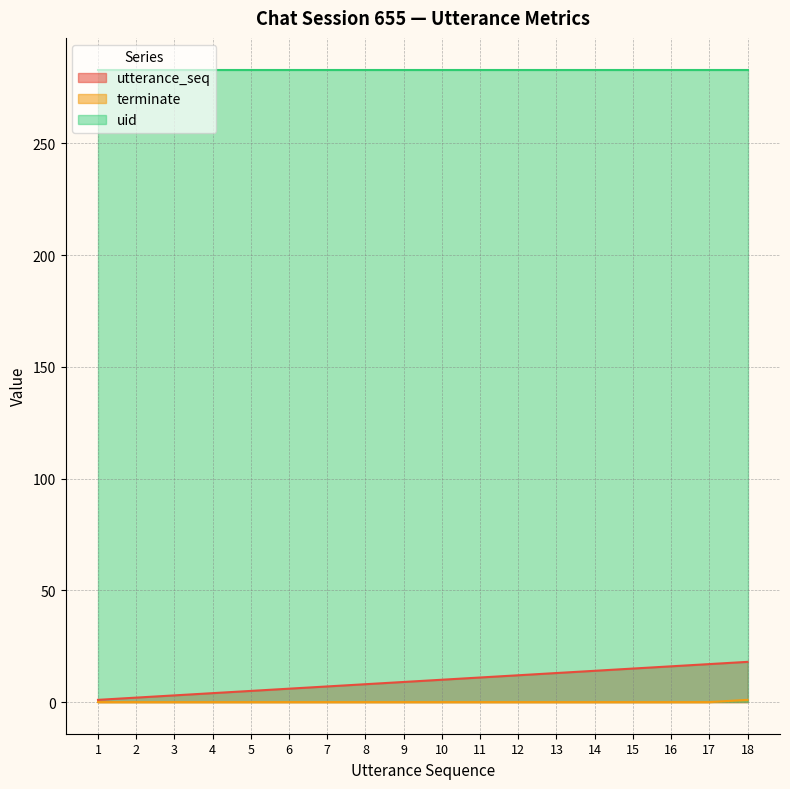

True or false: terminate and utterance_seq cross at least once.

False